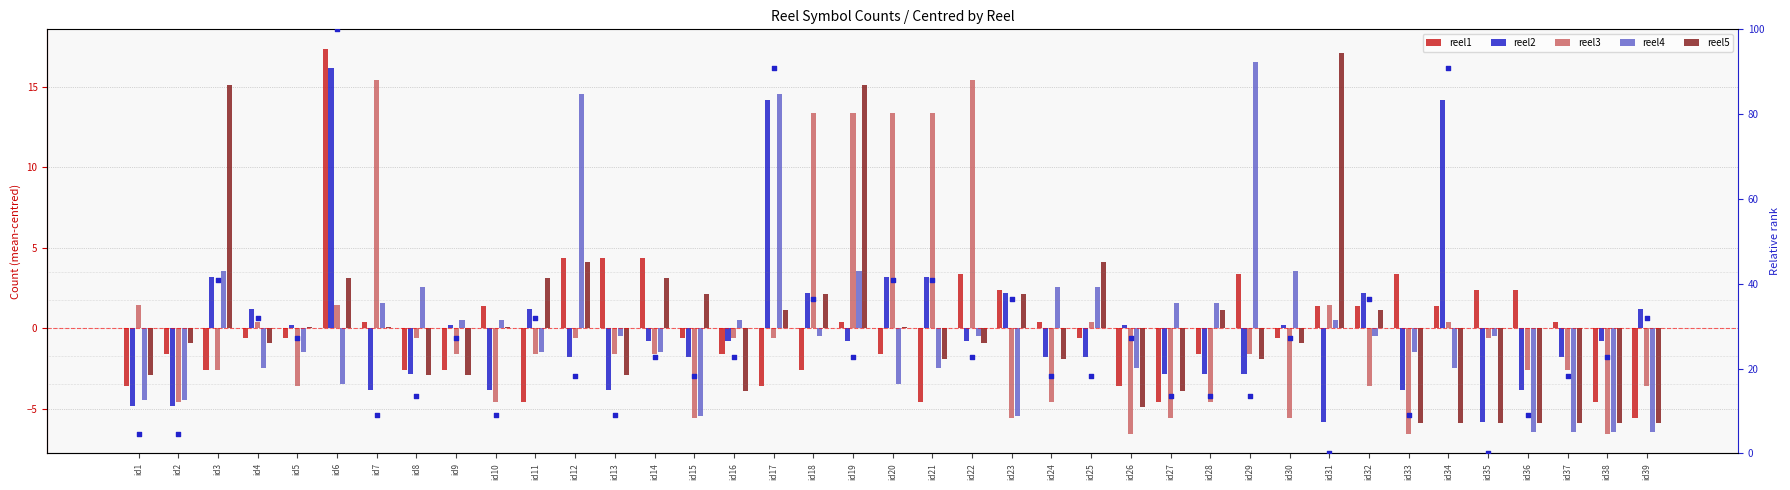

Which series reaches the maximum Y coordinate?

reel2 rank